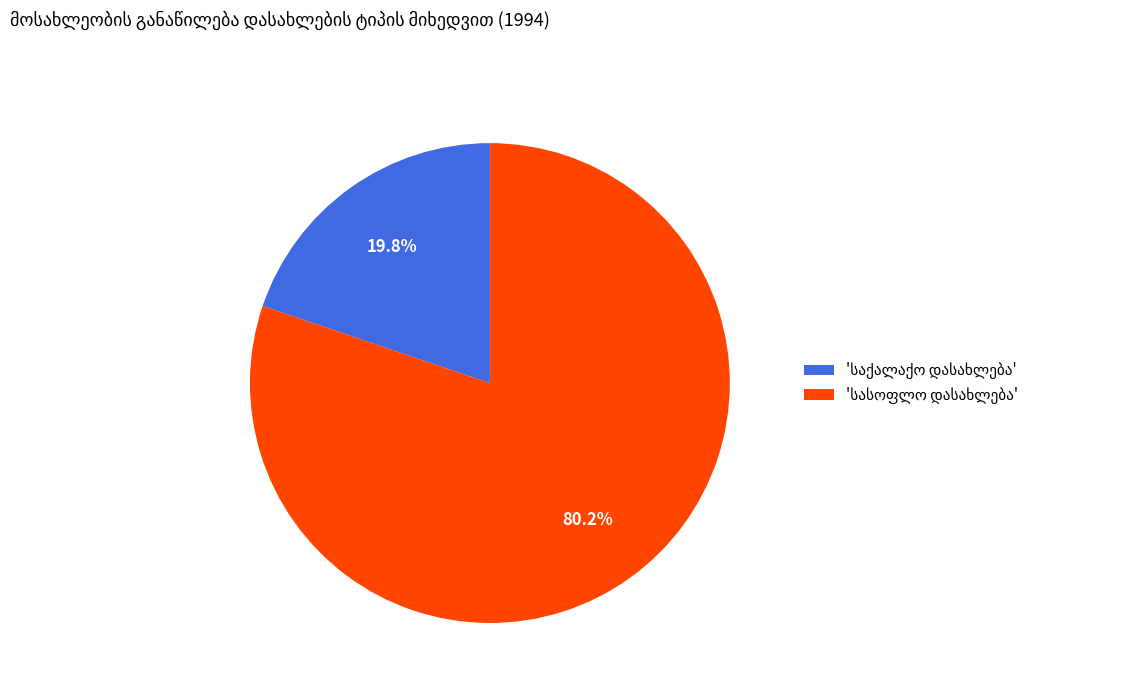

Does any single category account for the majority?

Yes